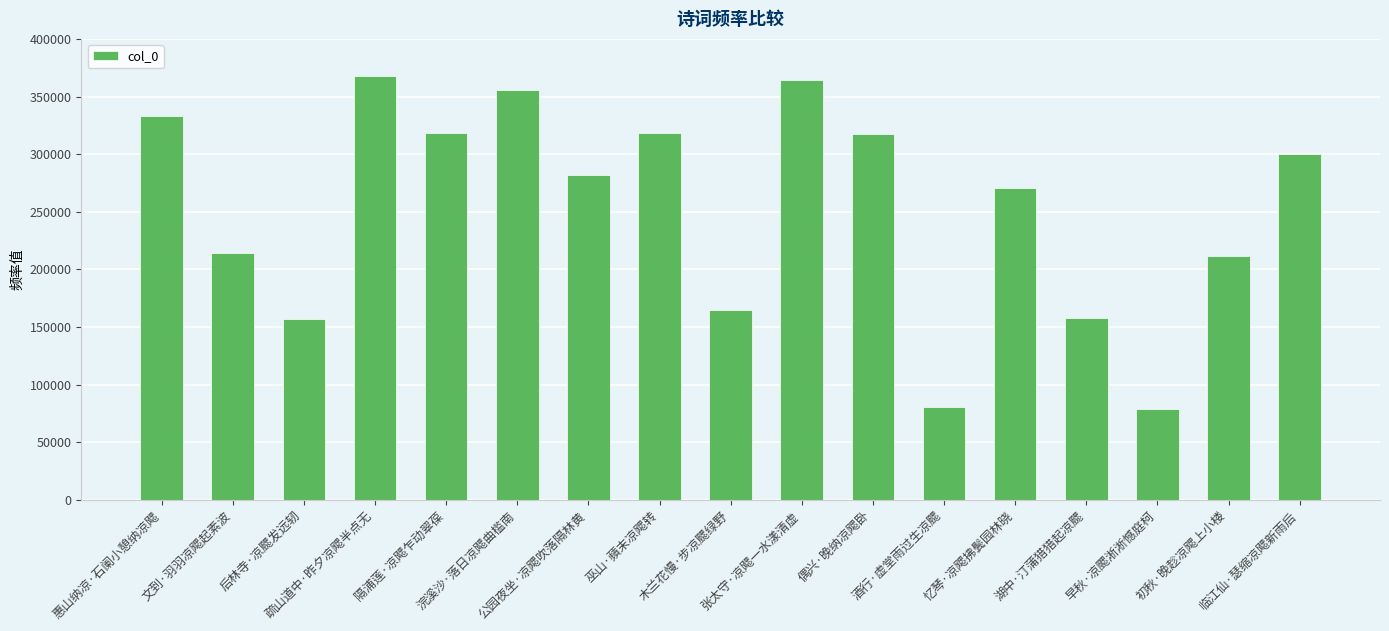

Is it true that the value at 公园夜坐·凉飔吹落隔林黄 is 281502?

True